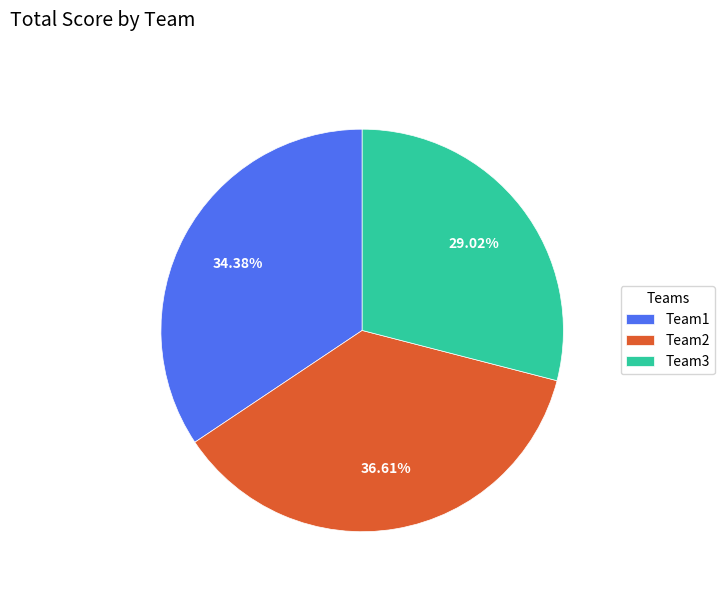

To the nearest percent, what is the difference between the Team3 and Team1 slice percentages?

5%